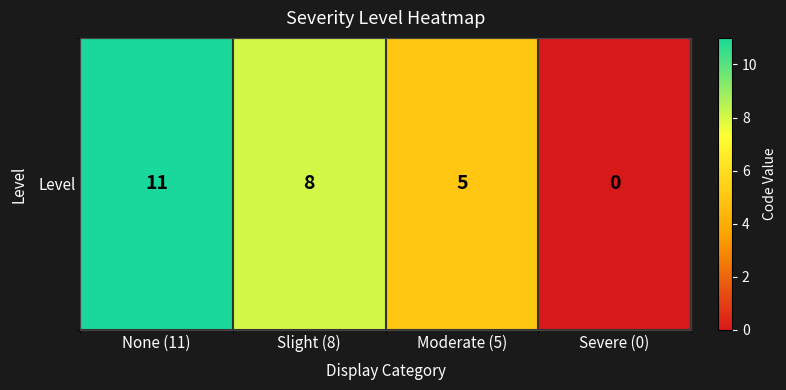

Reading left to right, extract all data points from this chart.

11	8	5	0